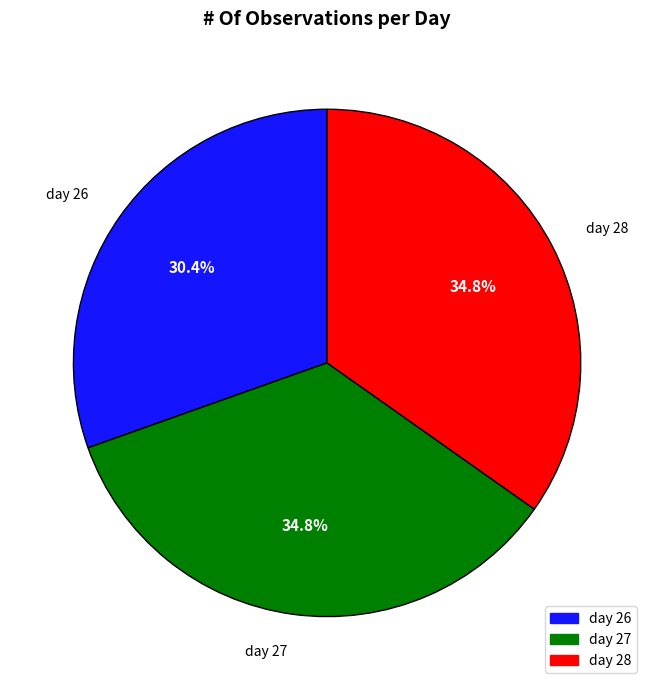

What percentage is the day 28 slice, to the nearest percent?

35%